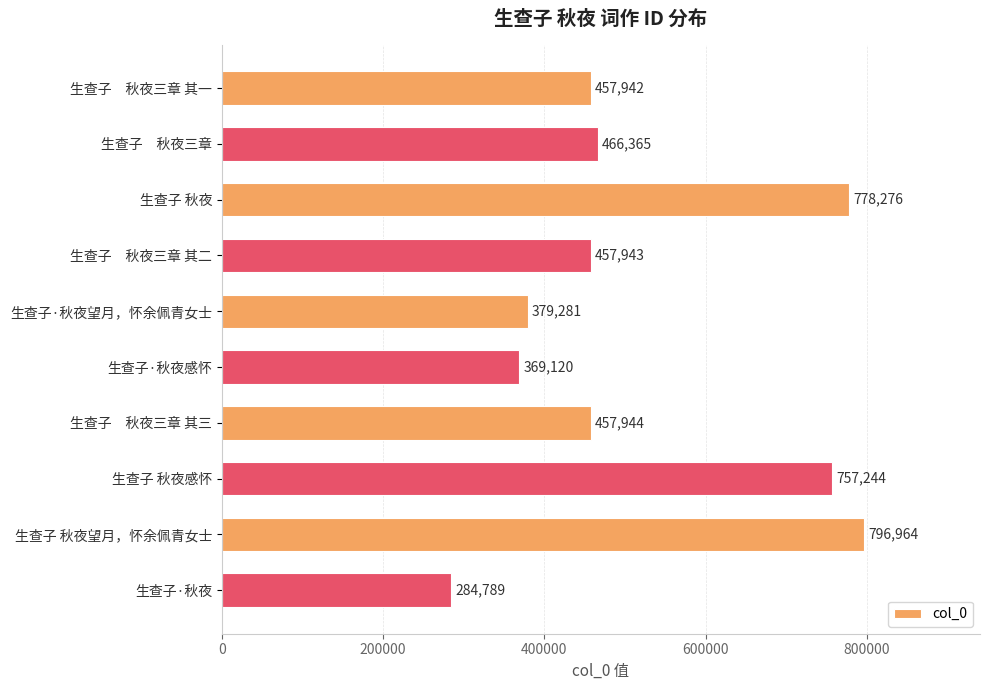

What is the maximum value shown in the chart?

796964